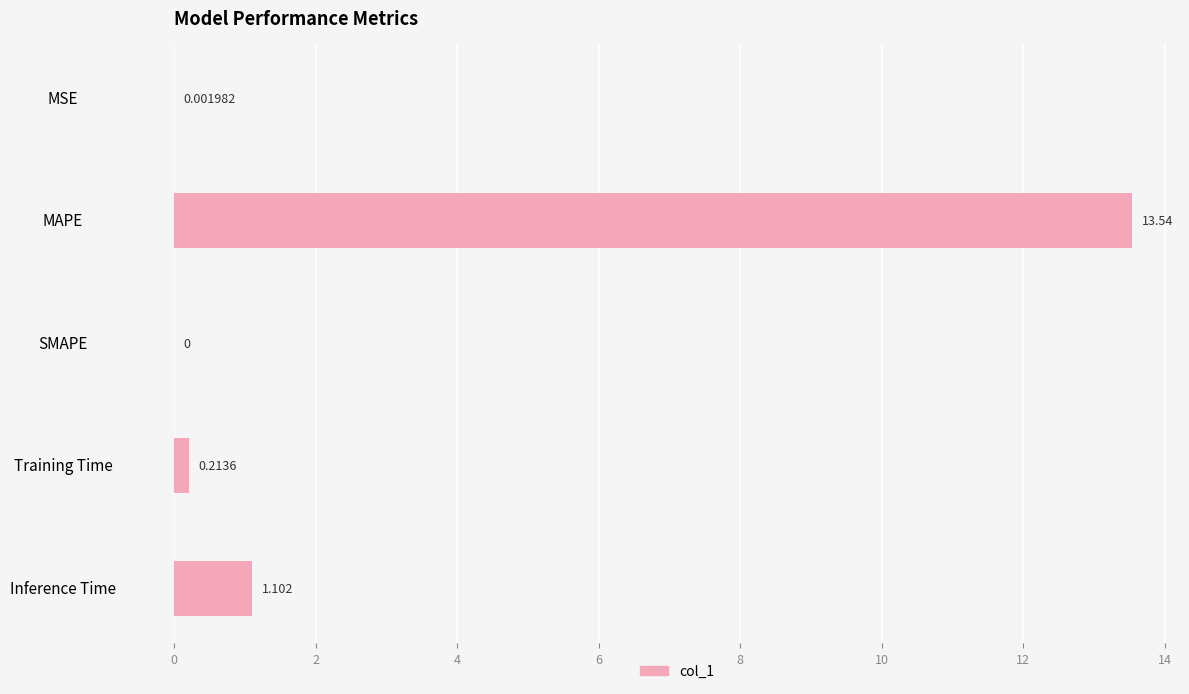

What is the sum of all values?

14.9